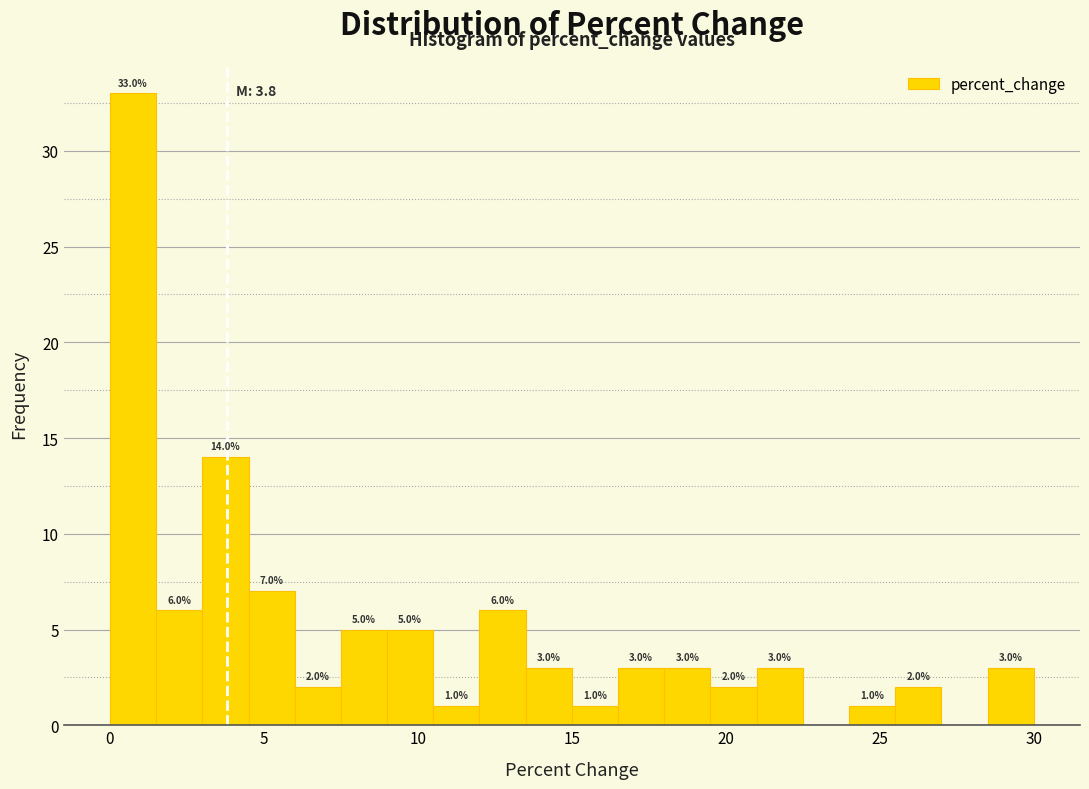

Read against the x-axis, roughly where is the centre of the tallest bar?

1.0